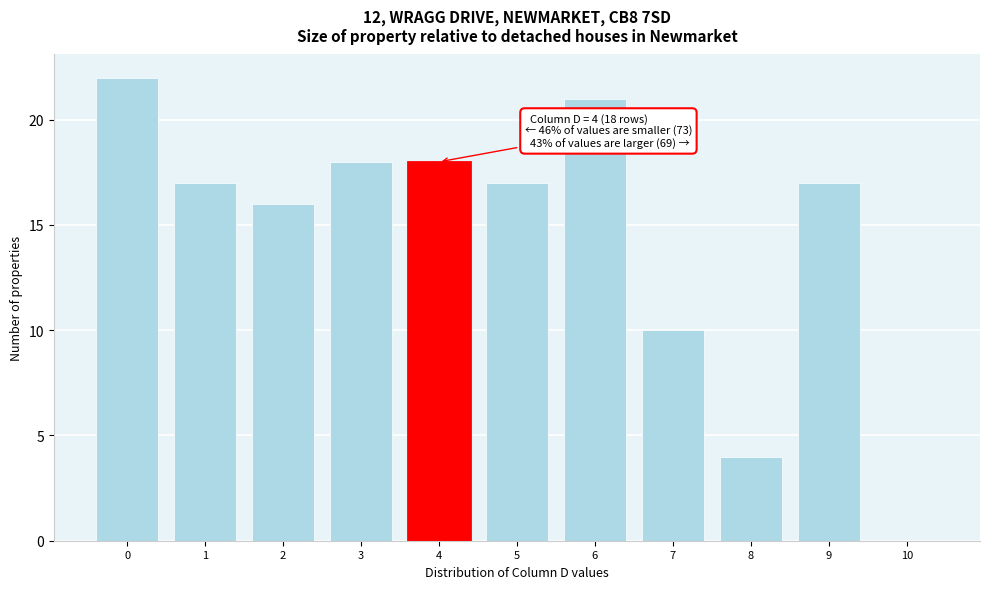

Reading left to right, what are all the values shown in this chart?

0=22	1=17	2=16	3=18	4=18	5=17	6=21	7=10	8=4	9=17	10=0